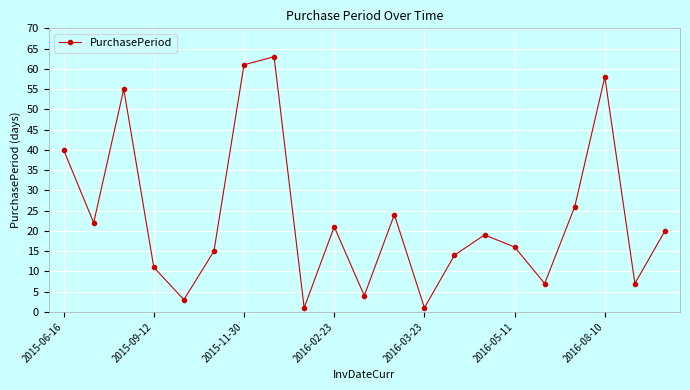

Count the number of data series in this chart.

1